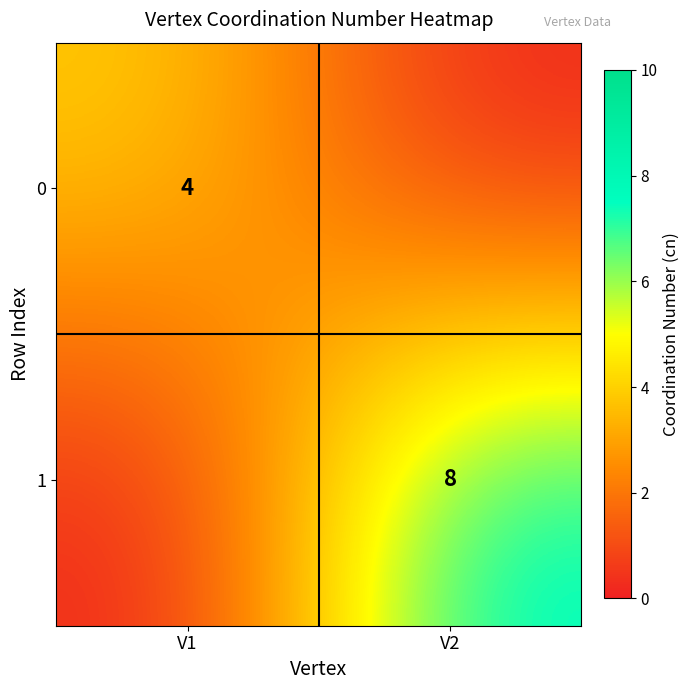

The value of 1 at V2 is 10. True or false?

False